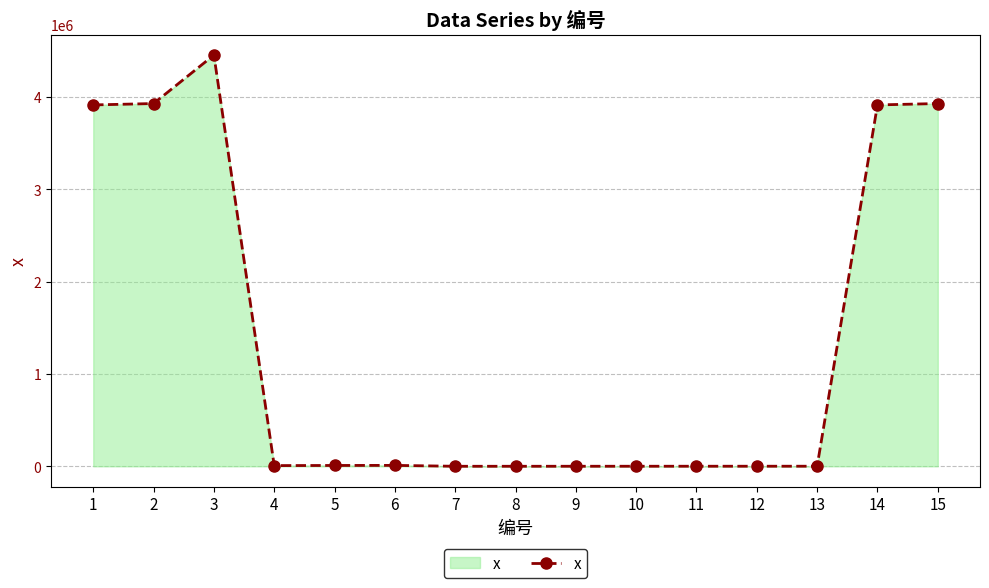

The value at 15 is 3928907.0. True or false?

True